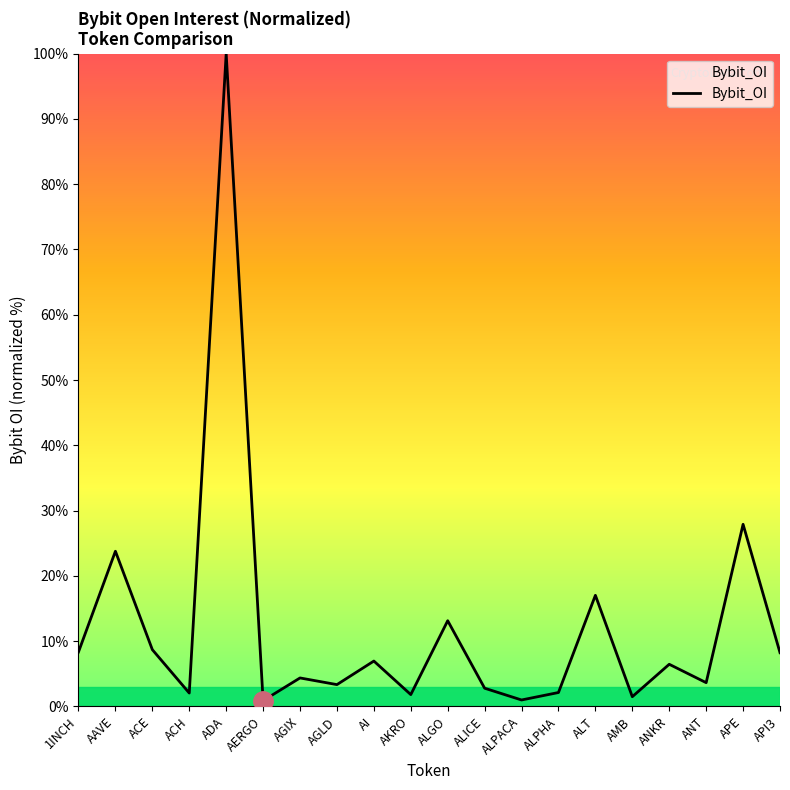

Which has a higher value, AGIX or ALPACA?

AGIX